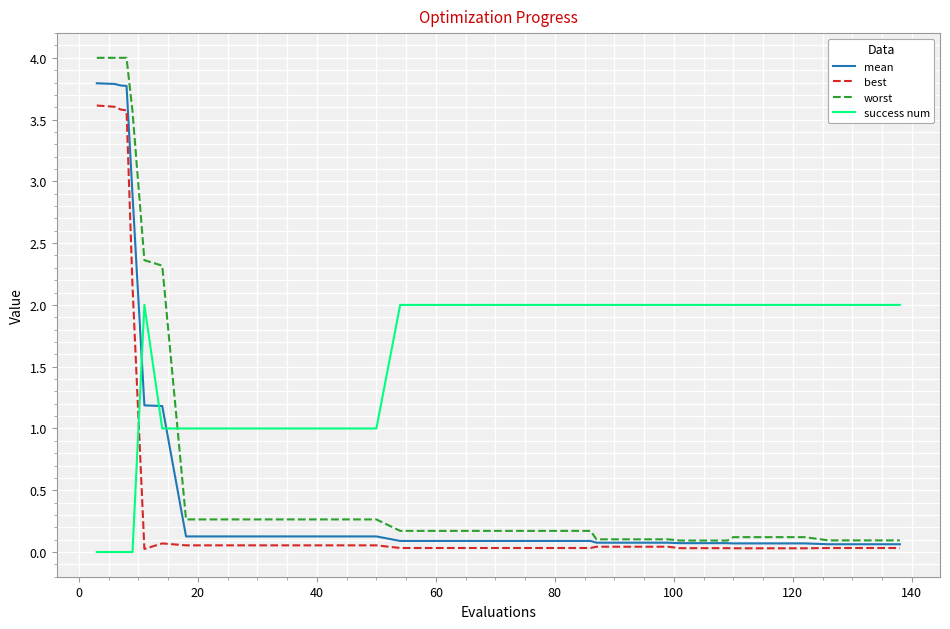

True or false: success num and best intersect in this chart.

True